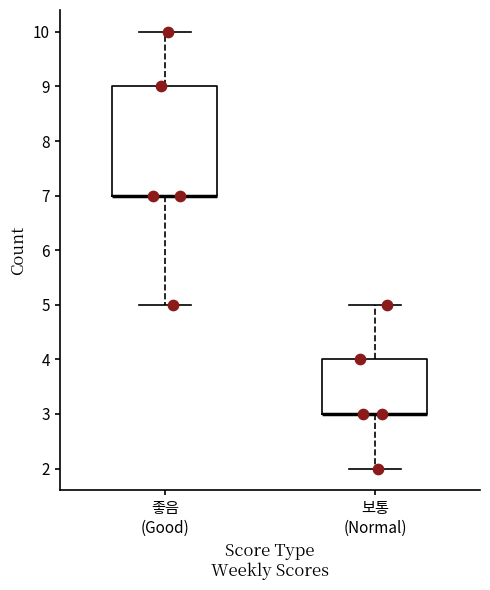

Reading left to right, transcribe this box plot: for each box, give where its median line is, the range the box spans, and where its two whiskers end, as read against the y-axis. The values are not printed on the chart, so give them approximately, as read against the axis.

좋음 (Good): median 7 (drawn on the box's lower edge), box 7 to 9, whiskers 5 to 10
보통 (Normal): median 3 (drawn on the box's lower edge), box 3 to 4, whiskers 2 to 5